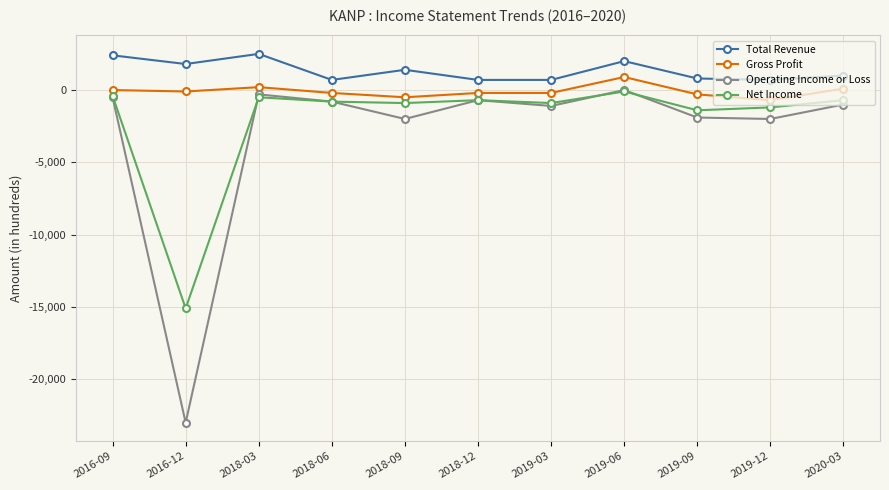

Is the value of Operating Income or Loss at 2019-06 greater than the value of Net Income at 2018-12?

Yes